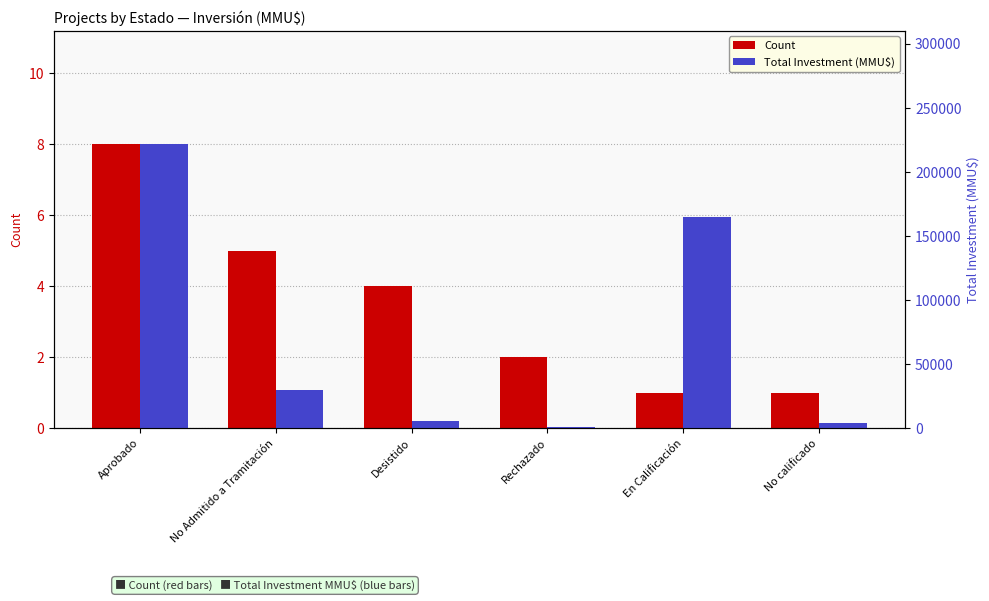

List the labels in order of Count value, smallest first.

En Calificación, No calificado, Rechazado, Desistido, No Admitido a Tramitación, Aprobado